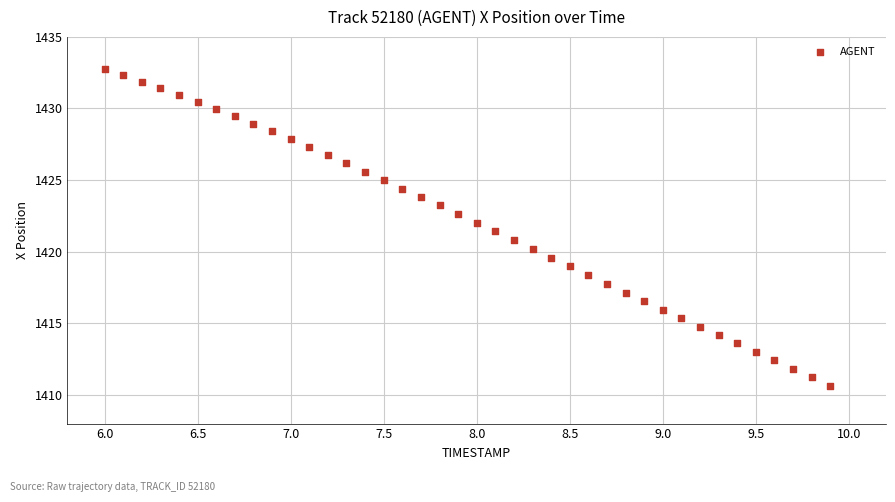

What is the range of X values (max minus min)?

3.9